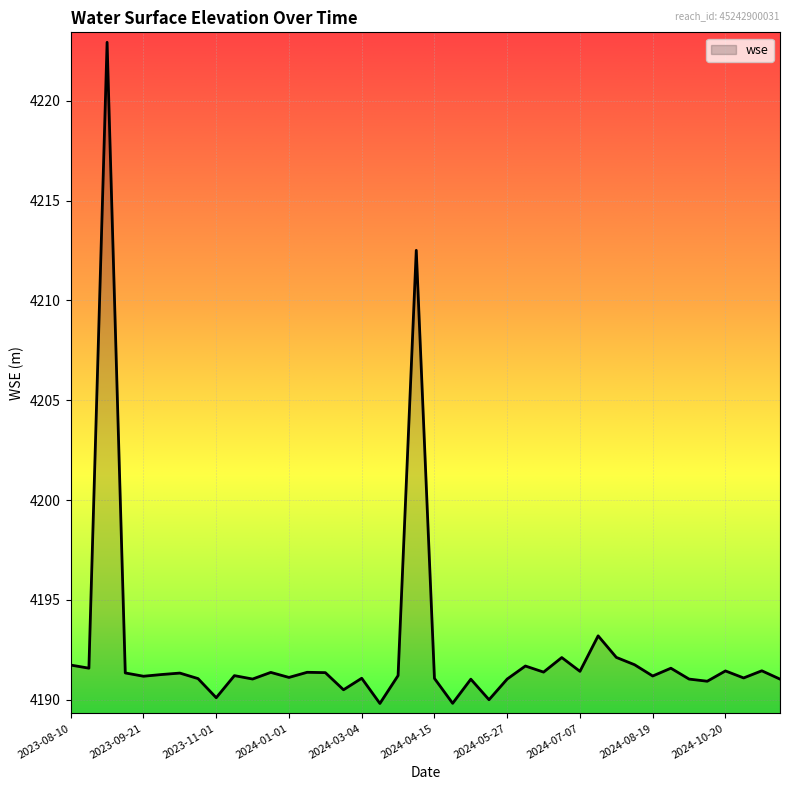

What is the greatest value displayed?

4222.9